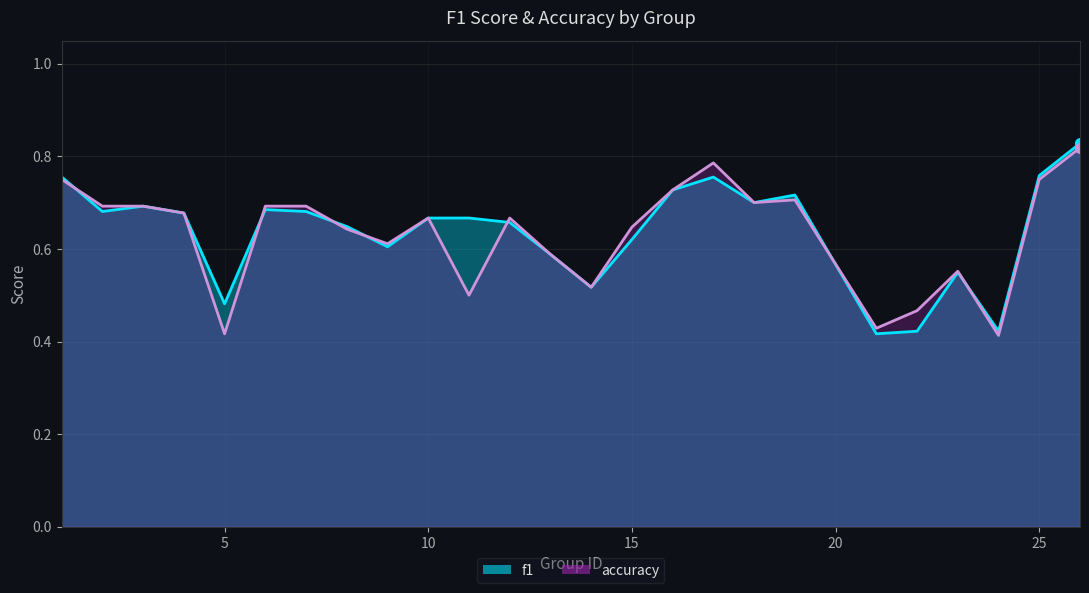

Where is accuracy nearest to the value 0?

24